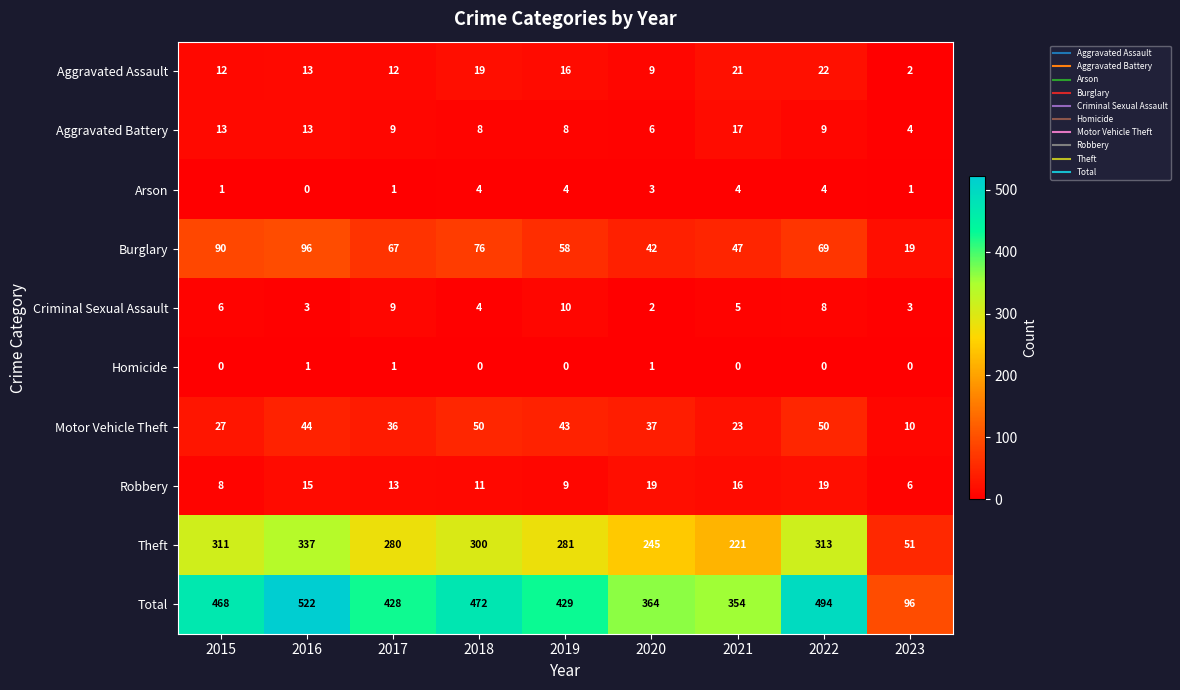

List the series in order of their peak value, highest first.

Total, Theft, Burglary, Motor Vehicle Theft, Aggravated Assault, Robbery, Aggravated Battery, Criminal Sexual Assault, Arson, Homicide